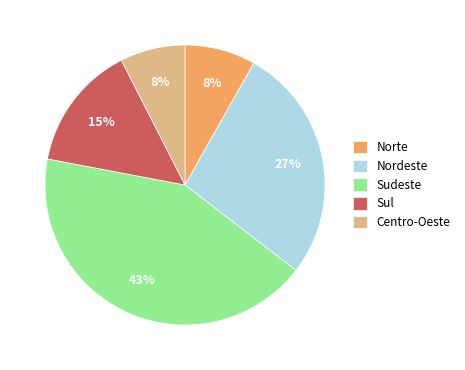

To the nearest percent, what portion does Centro-Oeste represent?

8%